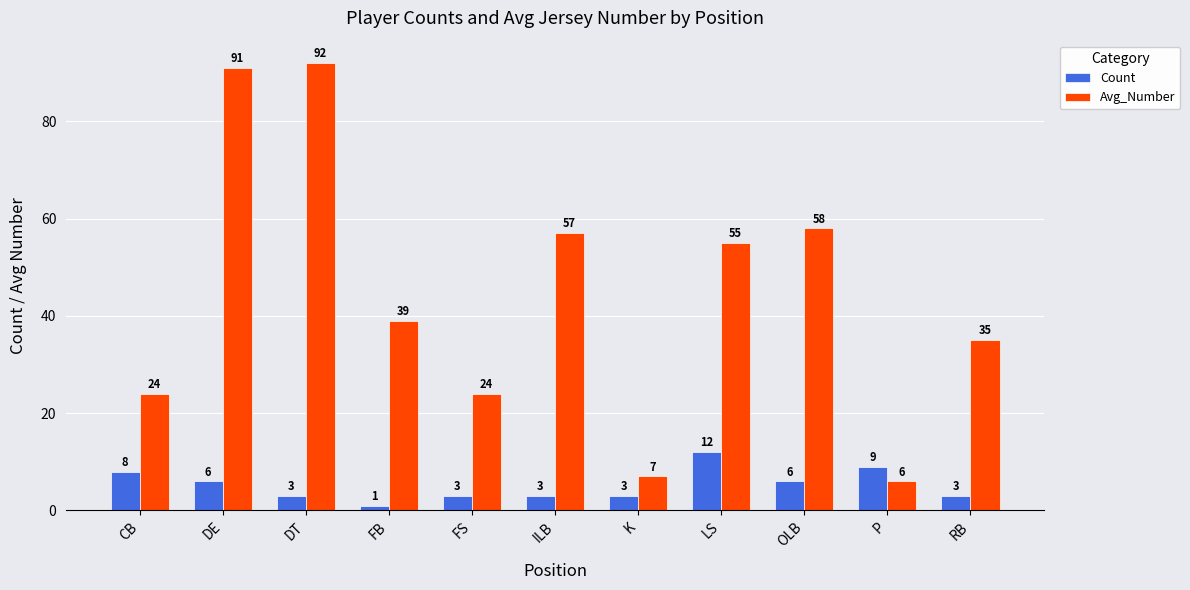

What is the label of the 3rd bar from the right?

OLB